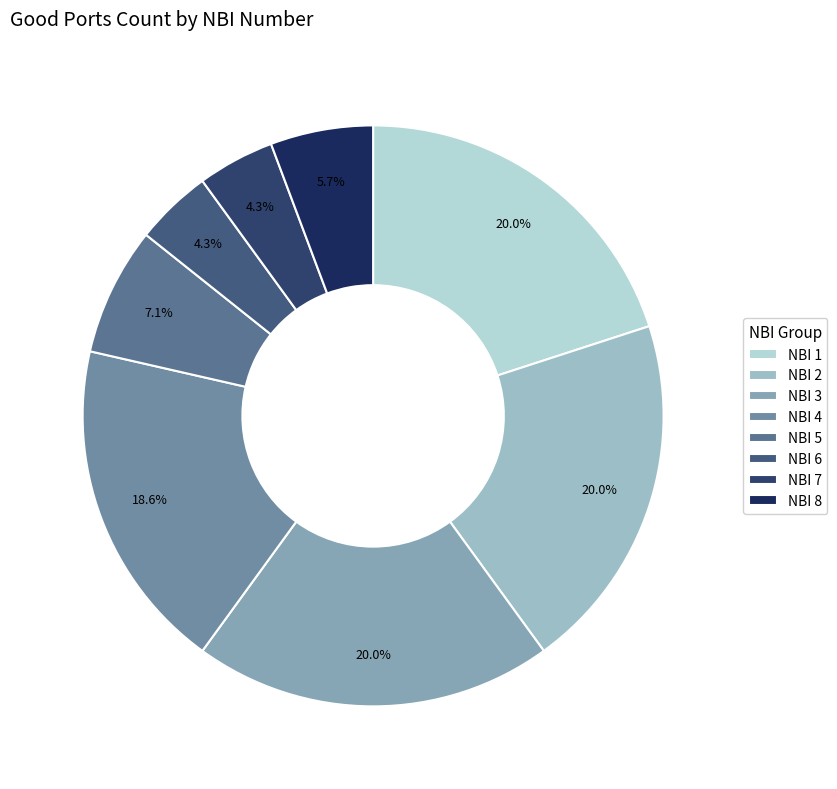

How many segments does this pie chart have?

8